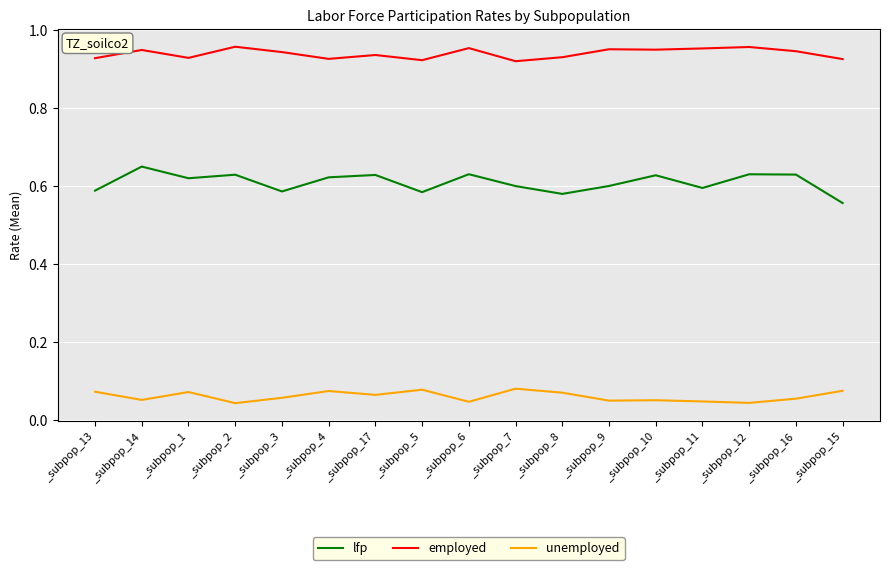

Which series has the largest total across all categories?

employed